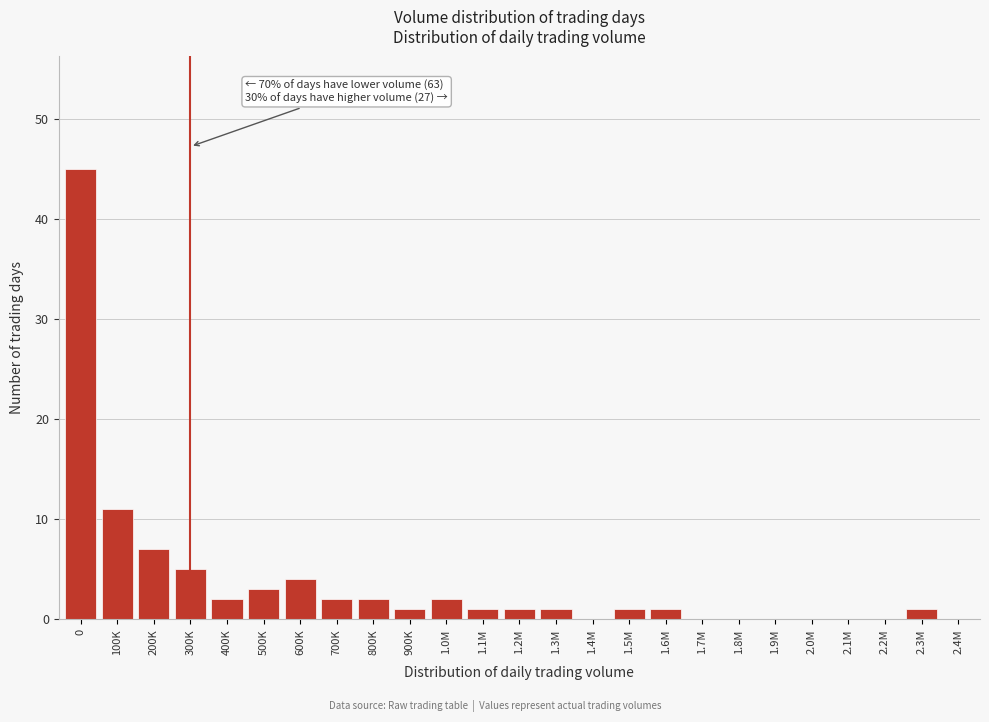

Reading left to right, transcribe all the data shown in this chart.

0=45	100K=11	200K=7	300K=5	400K=2	500K=3	600K=4	700K=2	800K=2	900K=1	1.0M=2	1.1M=1	1.2M=1	1.3M=1	1.4M=0	1.5M=1	1.6M=1	1.7M=0	1.8M=0	1.9M=0	2.0M=0	2.1M=0	2.2M=0	2.3M=1	2.4M=0